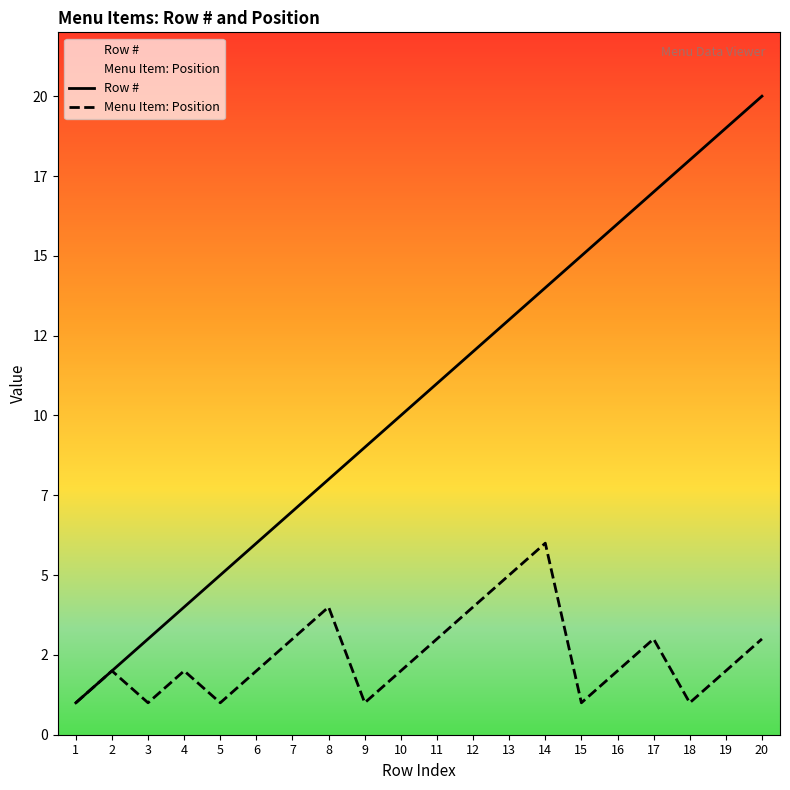

At how many categories does at least one series exceed 2?

18